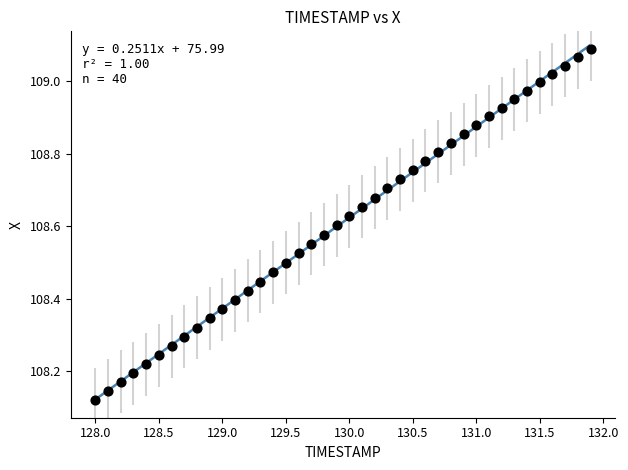

What is the range of Y values (max minus min)?

1.0